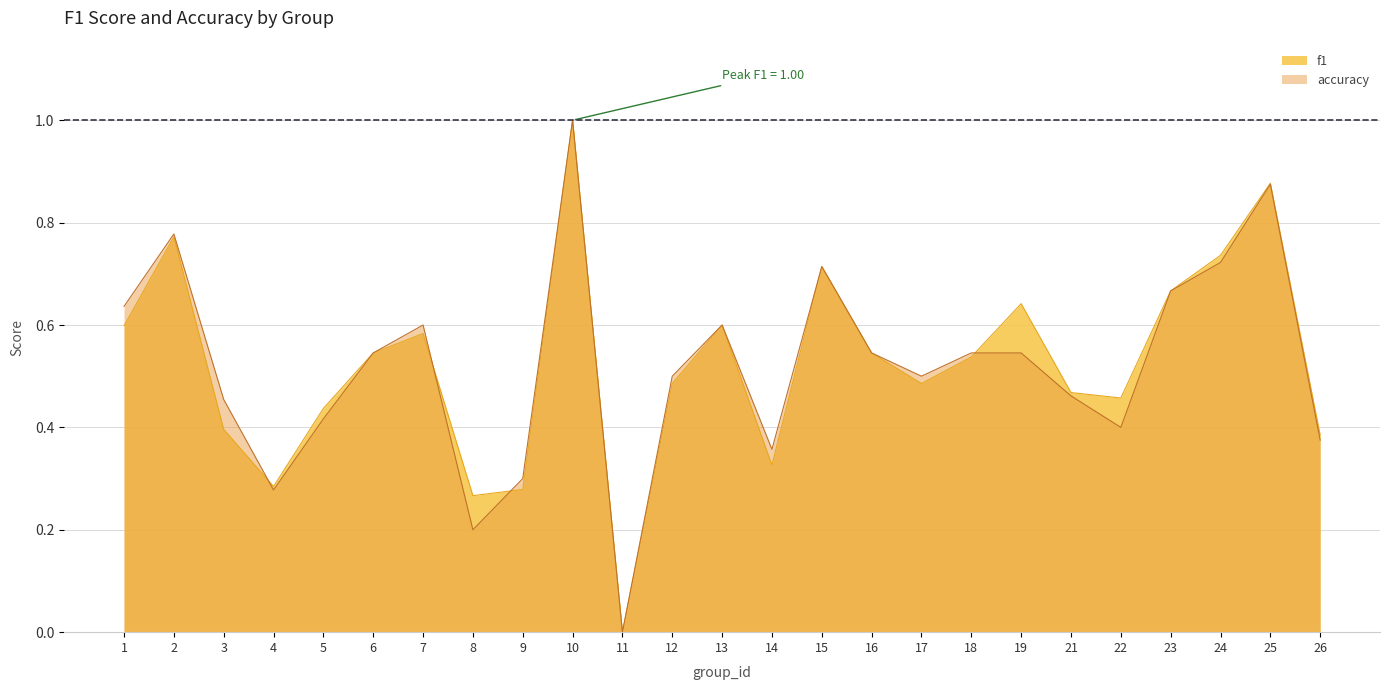

Does the chart have visible grid lines?

Yes